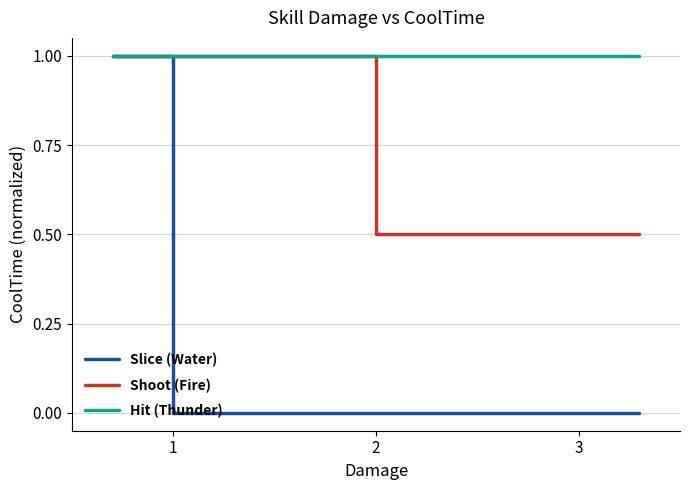

Which category has the highest value in the Slice (Water) series?

1